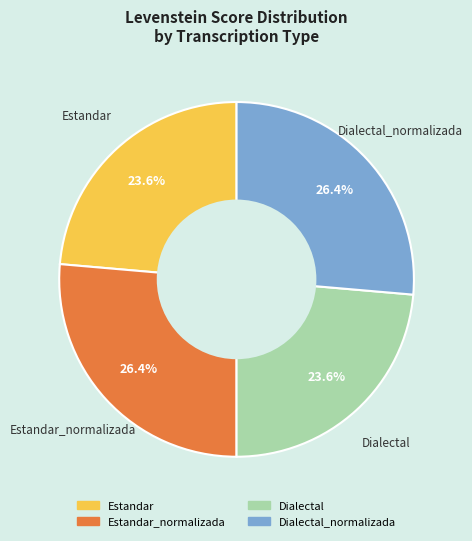

Does any single category account for the majority?

No